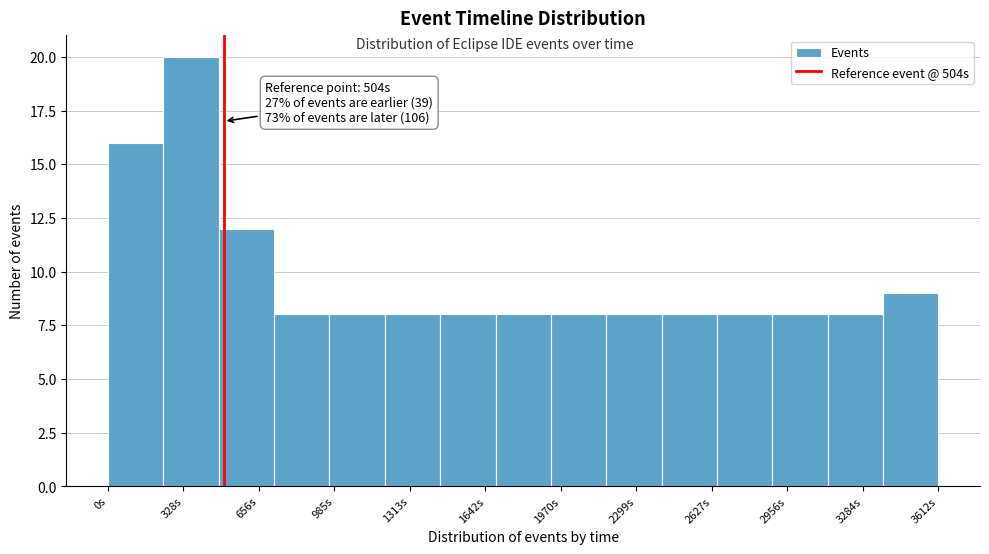

Over which range of the x-axis is the bar tallest?

250 to 500